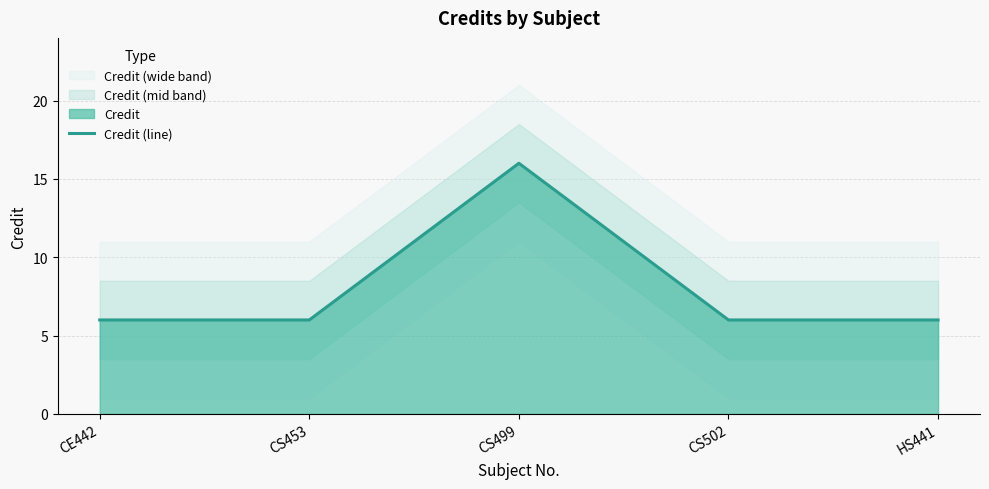

List the labels in order of value, largest first.

CS499, CE442, CS453, CS502, HS441